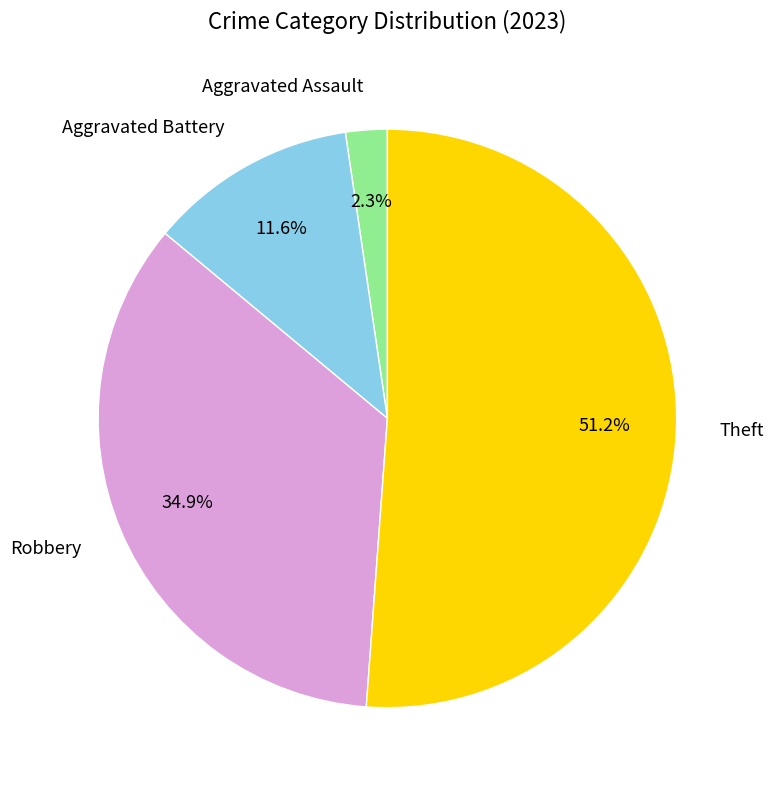

How many segments does this pie chart have?

4